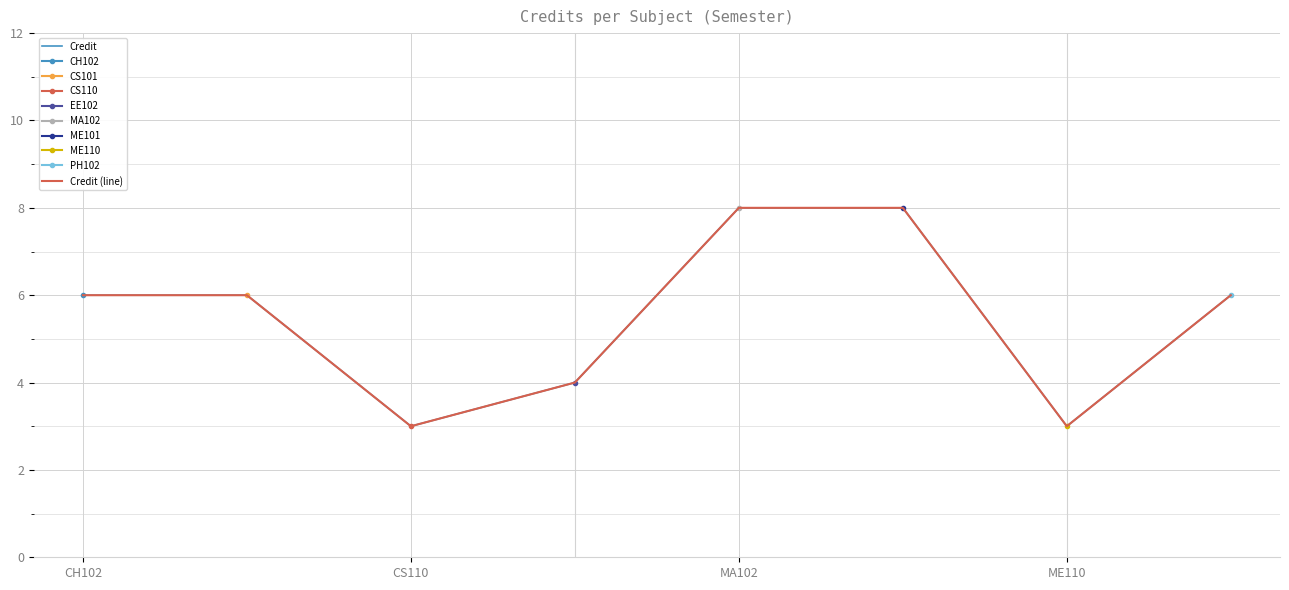

What is the difference between the values at 7 and 4?

1